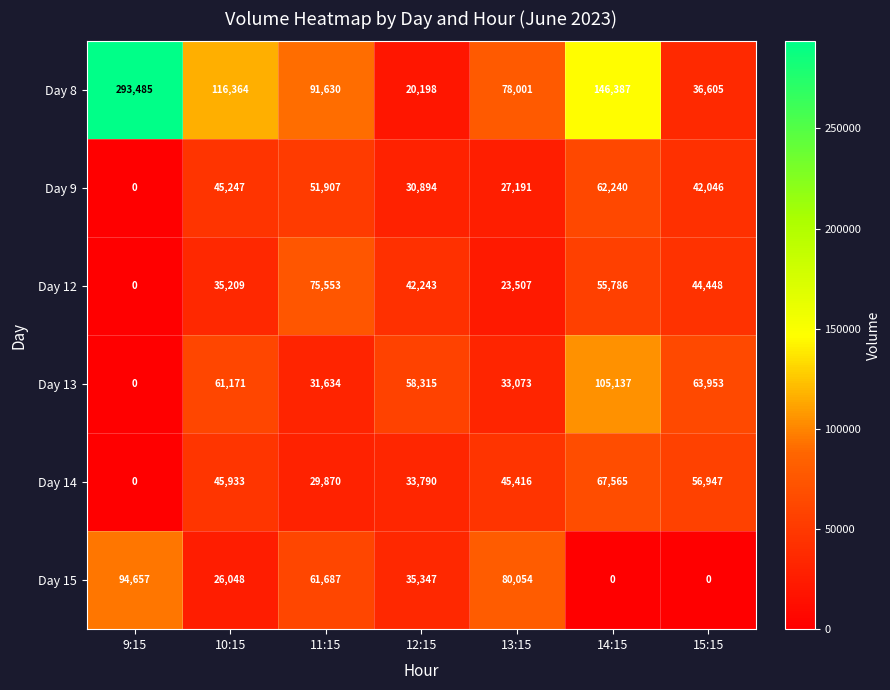

Is it true that Day 15 equals 139160 at 13:15?

False